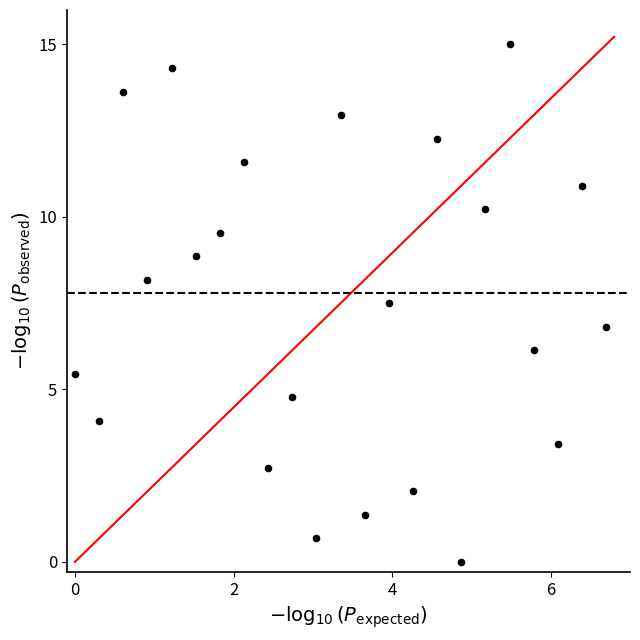

What Y value in the scatter plot is closest to 7?

6.8